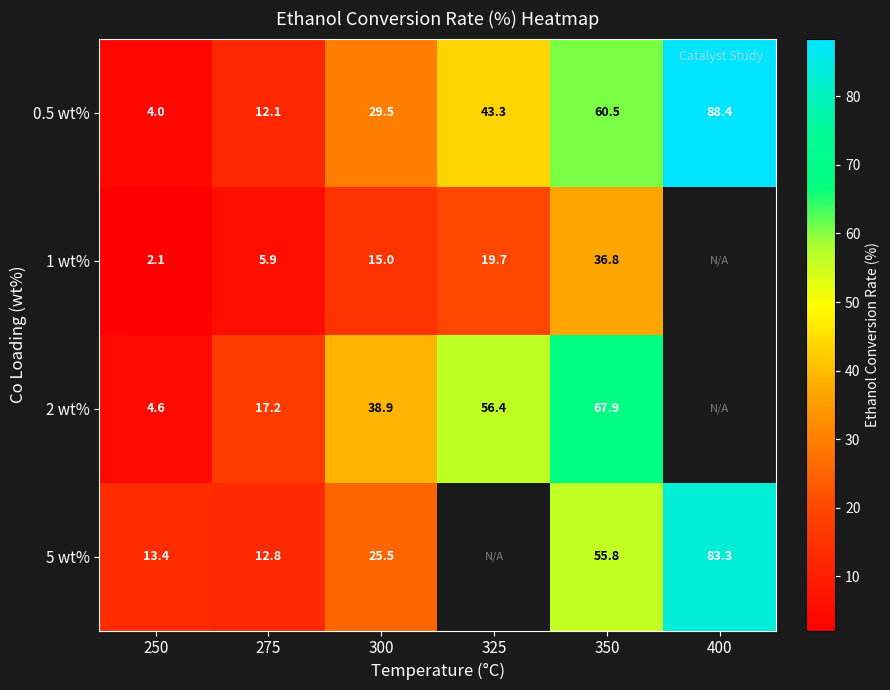

How many data points does each series have?

6